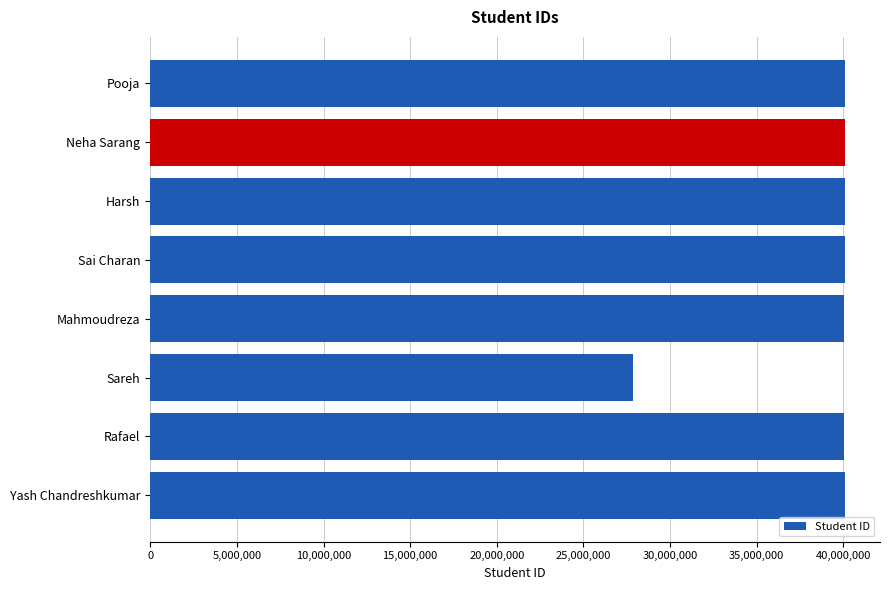

How many series are shown in this chart?

1